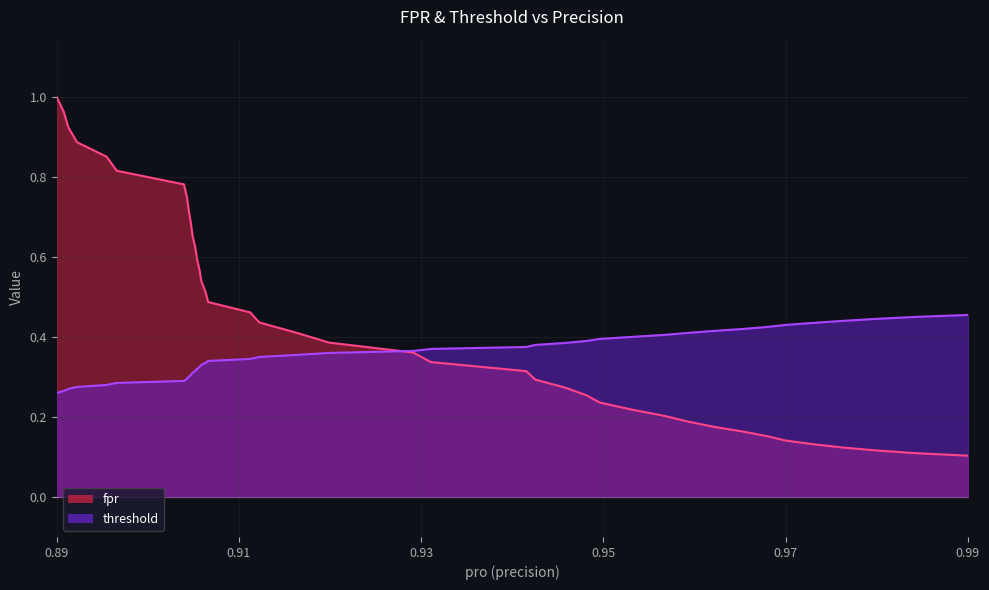

How many threshold values are between 0 and 1?

40